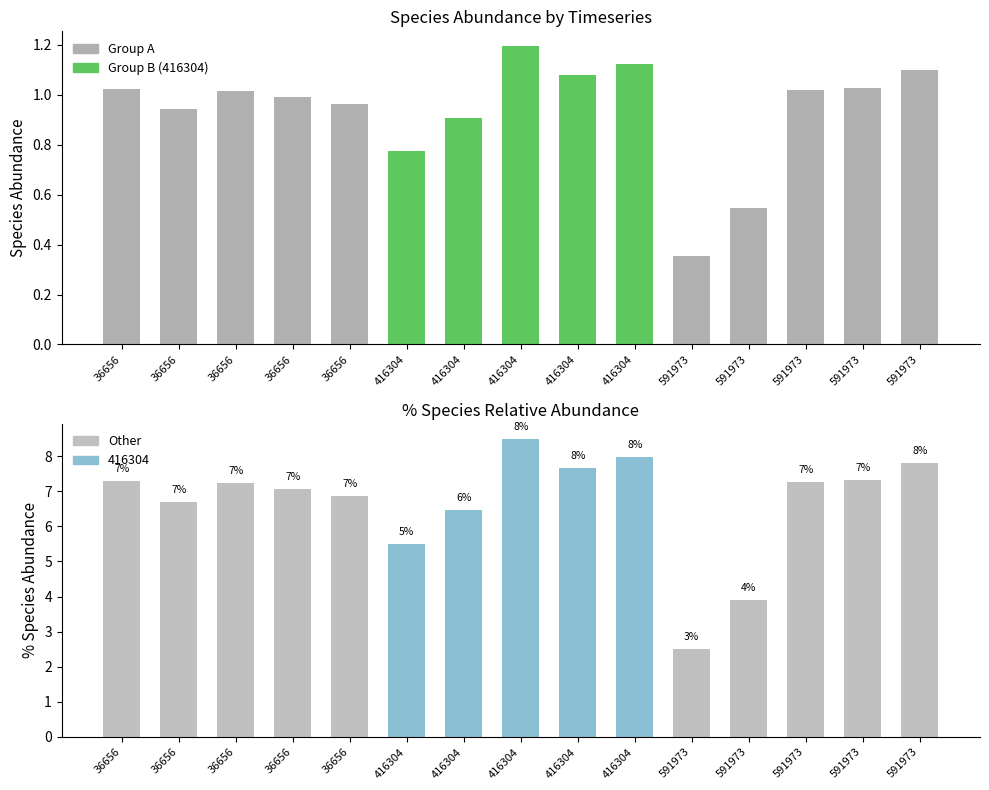

The species_4 series shows 0.2 at 36656. True or false?

False